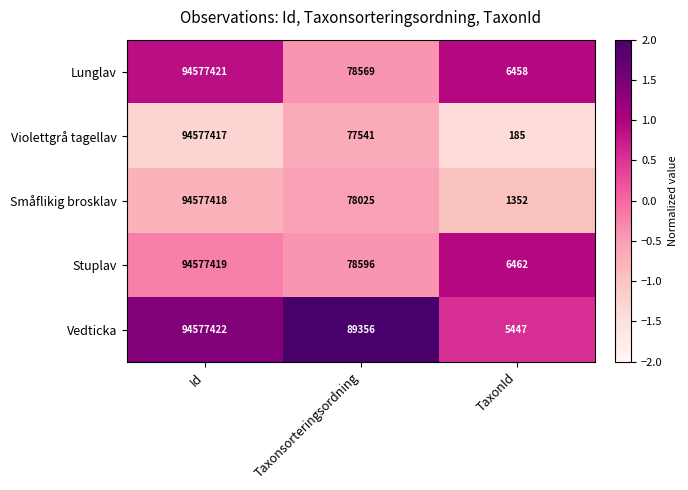

Where is Stuplav nearest to the value 47291940?

Taxonsorteringsordning